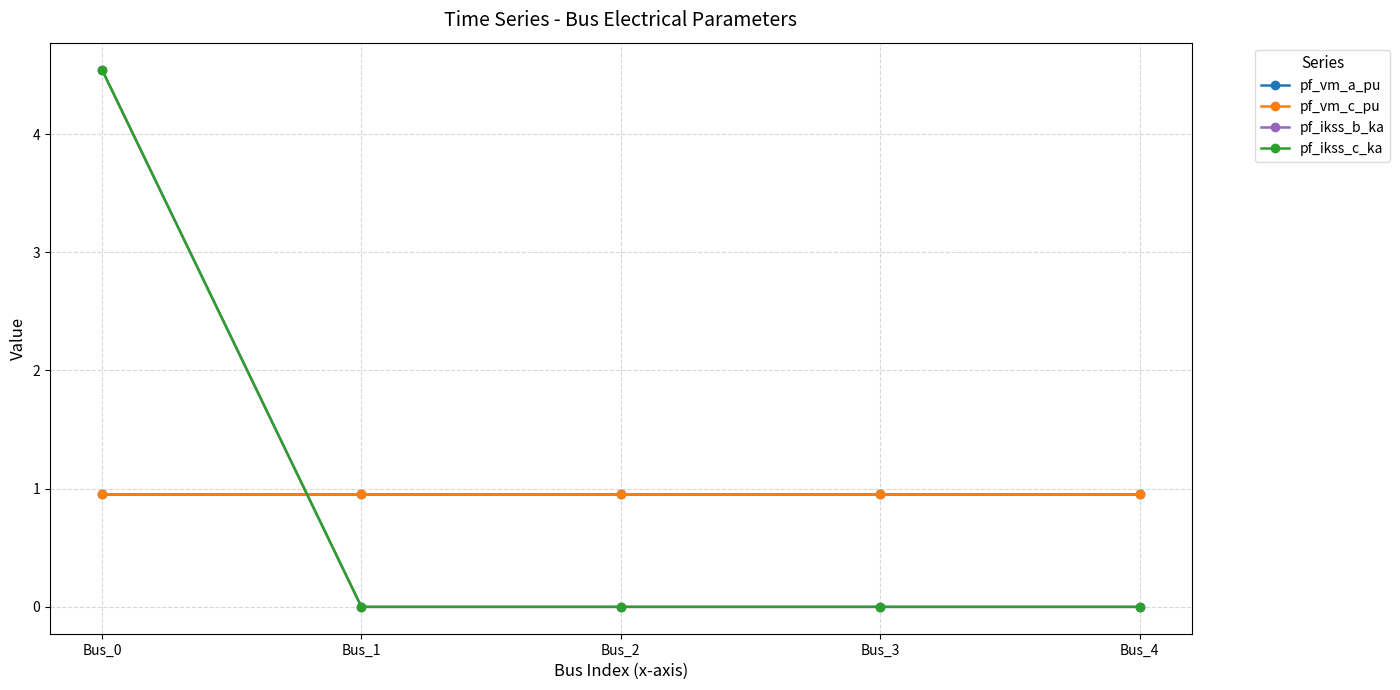

Is it true that pf_ikss_c_ka equals -1.6 at Bus_4?

False